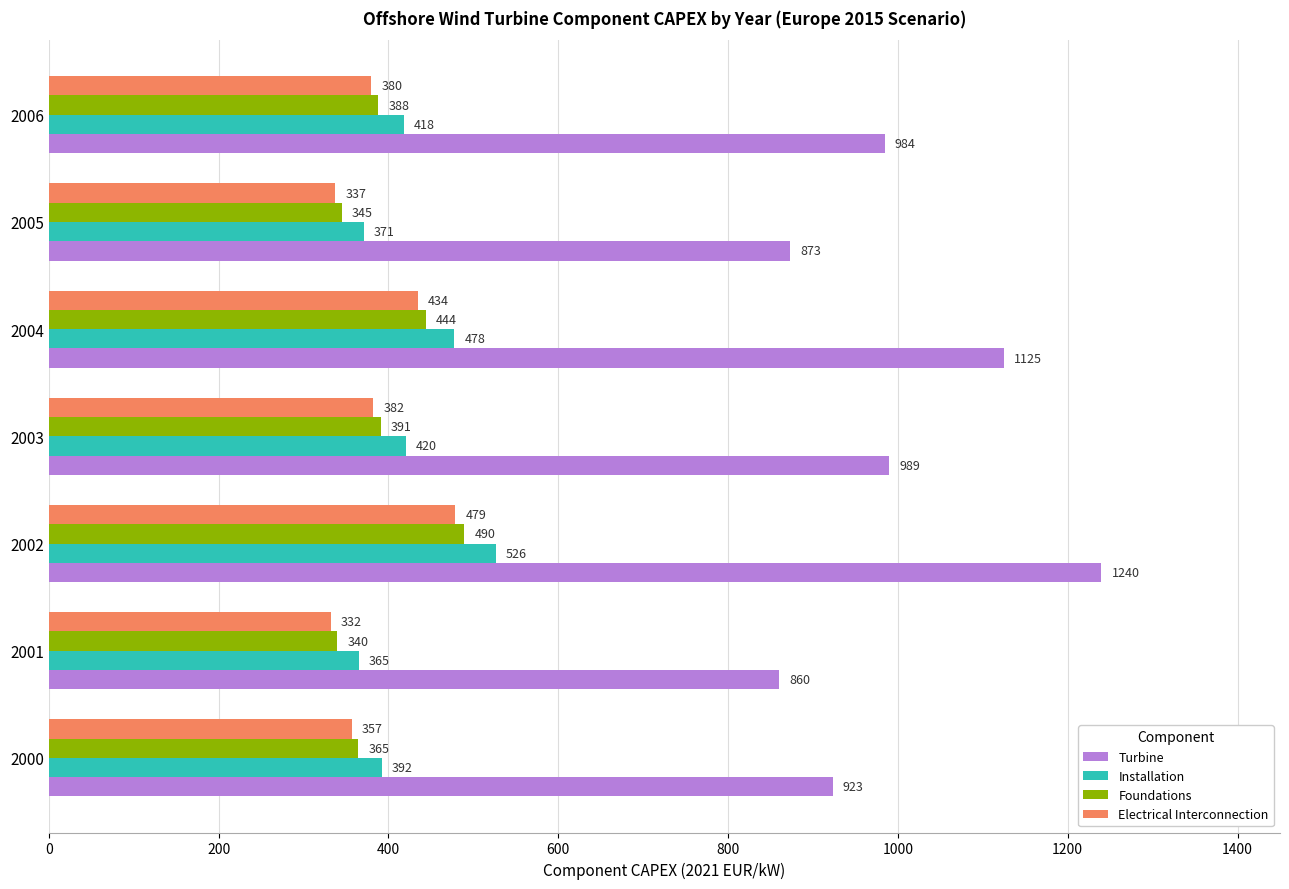

At 2005, list the series in order from largest to smallest.

Turbine, Installation, Foundations, Electrical Interconnection